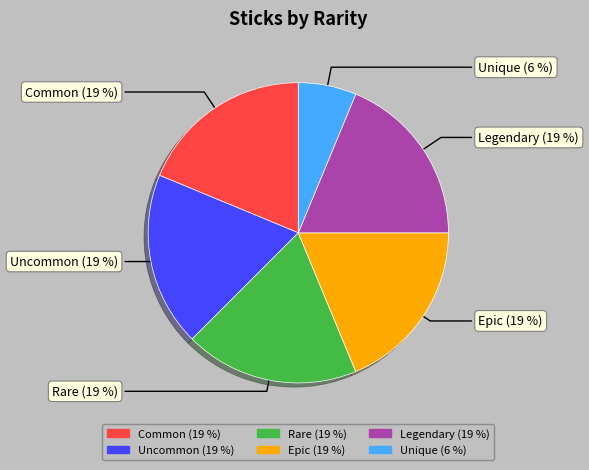

Does Rare represent more than half of the total?

No